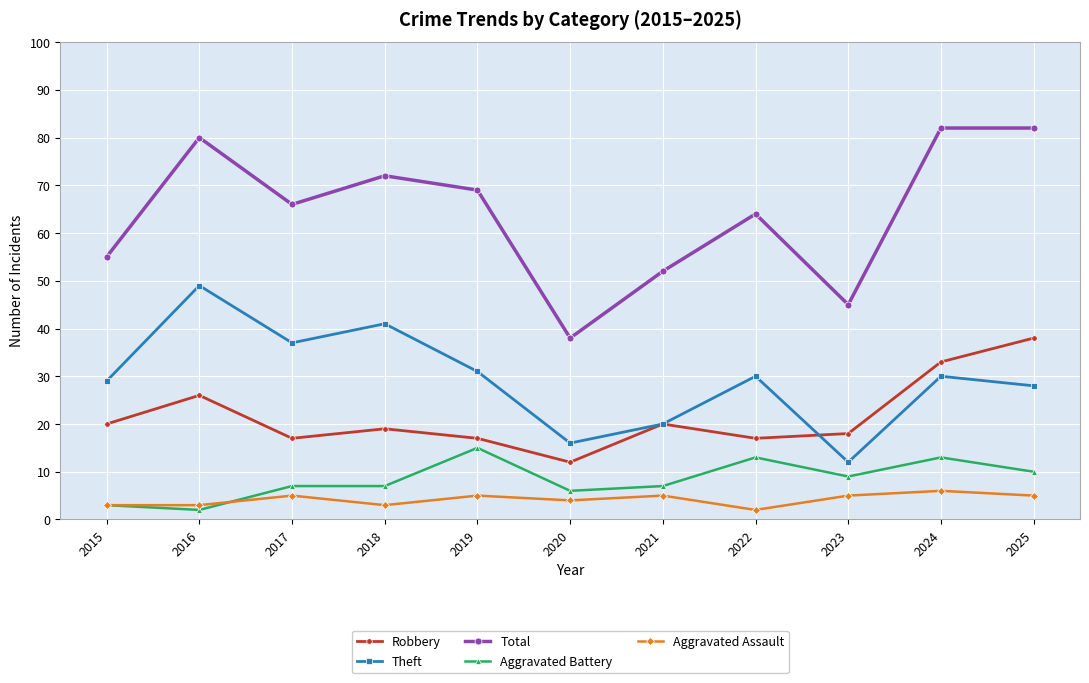

The value of Aggravated Battery at 2015 is 3. True or false?

True